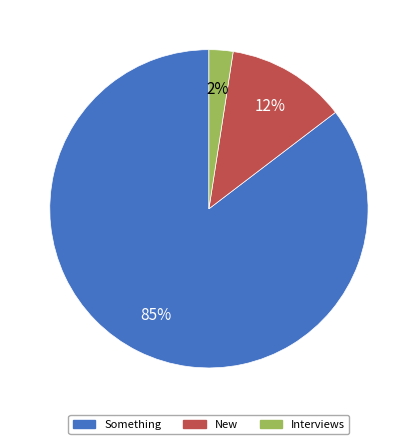

Does any single category account for the majority?

Yes